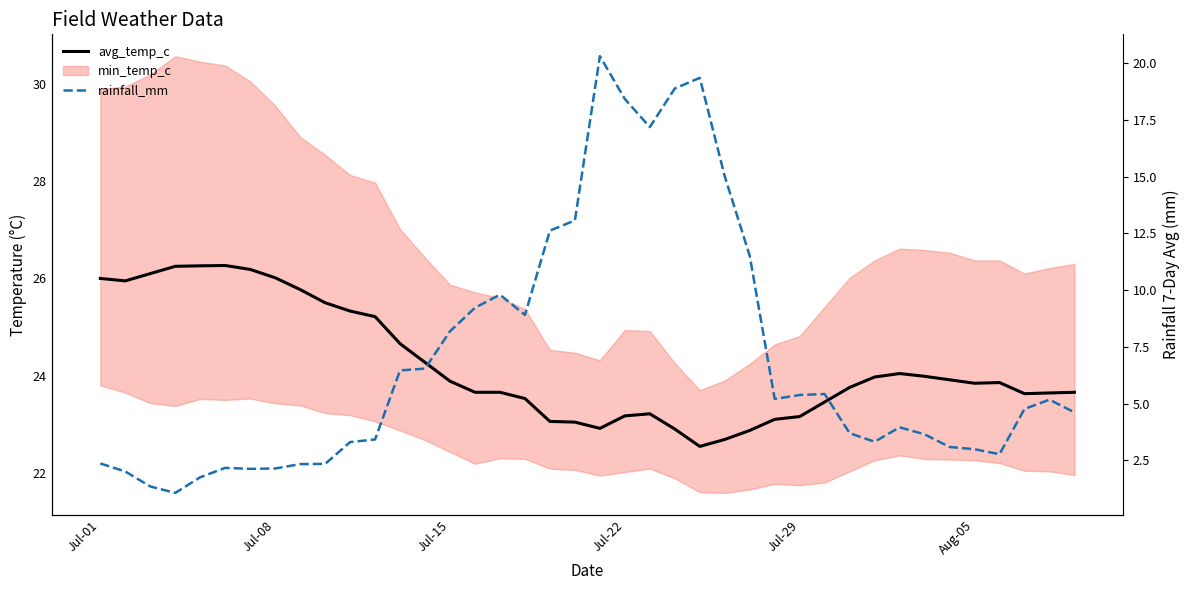

In min_temp_c_line, how many points are higher than both neighbors (excluding endpoints)?

6